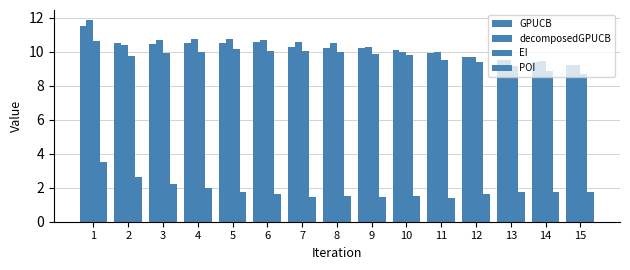

Reading left to right, extract all data points from this chart.

GPUCB: 11.5	10.5	10.4	10.5	10.5	10.6	10.3	10.2	10.2	10.1	9.9	9.7	9.5	9.4	9.2
decomposedGPUCB: 11.9	10.4	10.7	10.8	10.7	10.7	10.6	10.5	10.3	10.0	10.0	9.7	9.5	9.4	9.2
EI: 10.6	9.8	9.9	10.0	10.2	10.0	10.0	10.0	9.9	9.8	9.5	9.4	9.1	8.9	8.7
POI: 3.5	2.6	2.2	2.0	1.8	1.6	1.5	1.5	1.4	1.5	1.4	1.6	1.7	1.7	1.7